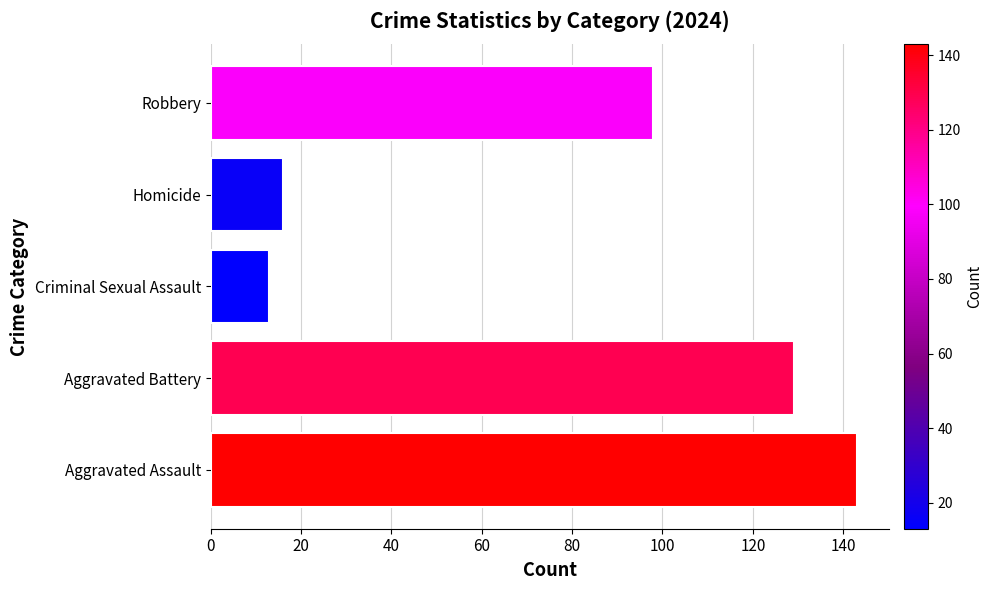

How many bars are there in total?

5